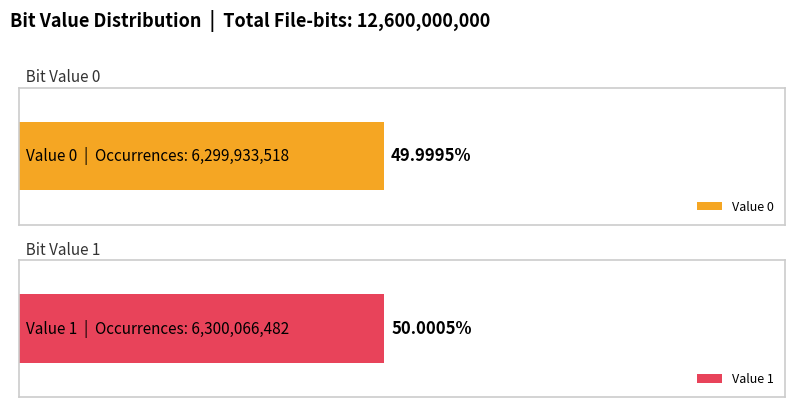

Reading left to right, what are all the values shown in this chart?

Occurrences: 6299933518.0	6300066482.0
Fraction: 0.5	0.5